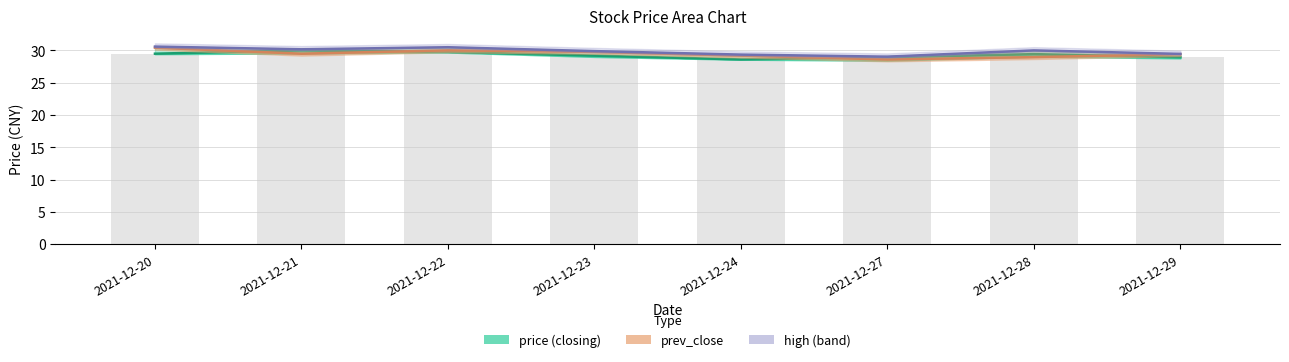

Where does the prev_close series first go above 29?

2021-12-20